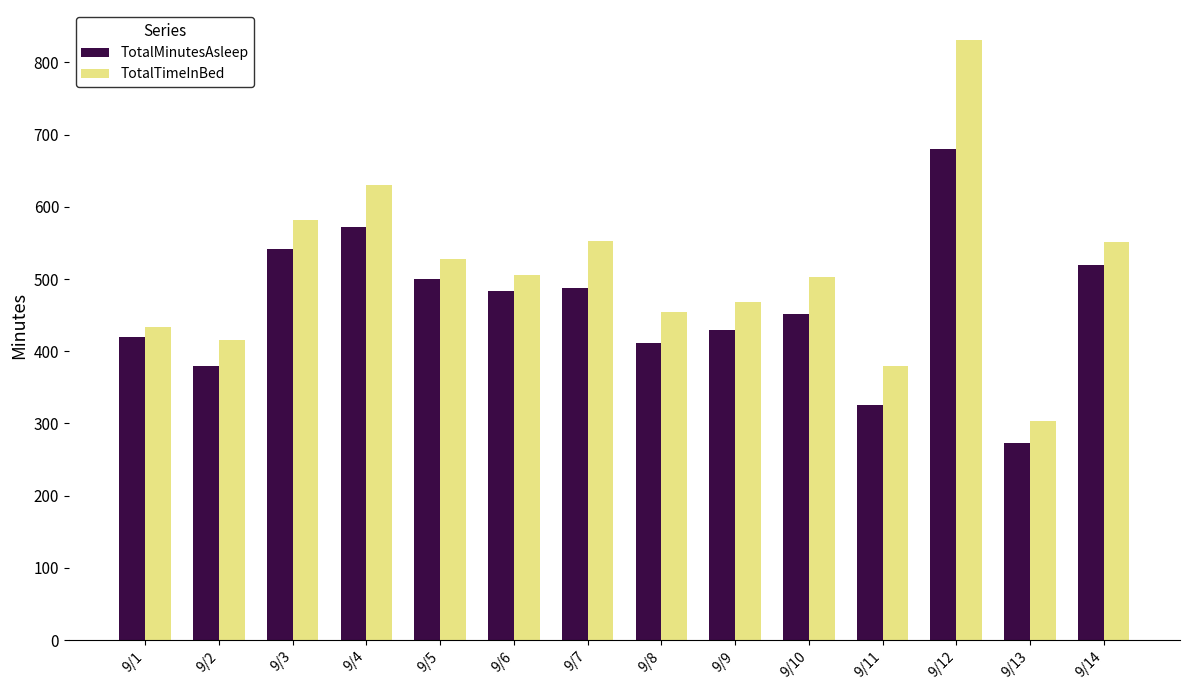

List the series in order of their peak value, lowest first.

TotalMinutesAsleep, TotalTimeInBed